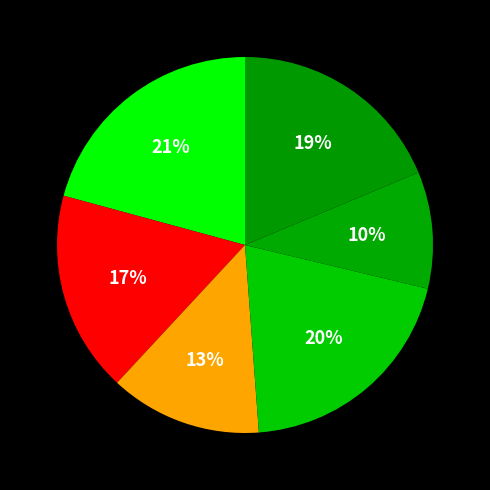

How many slices are in this pie chart?

6